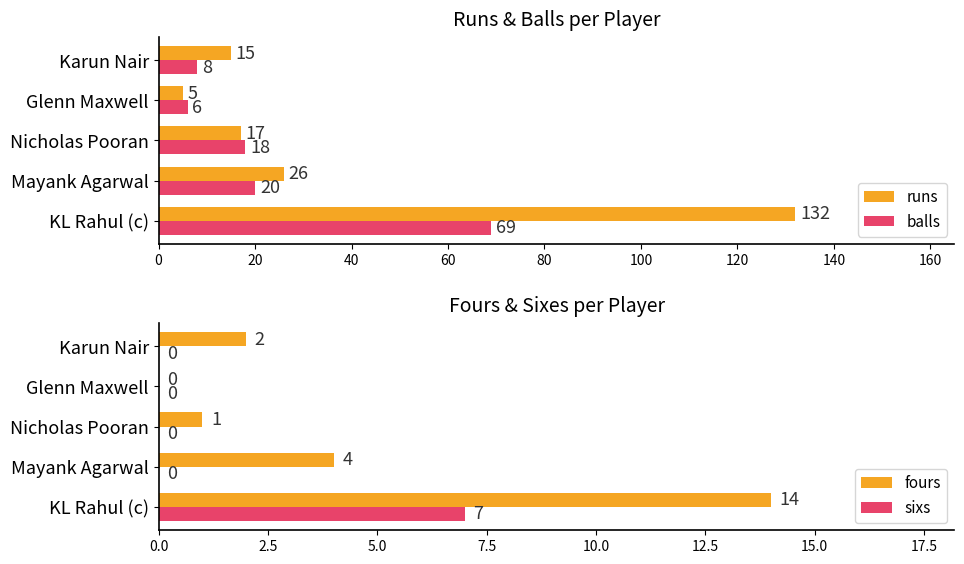

Which category has the highest value in the balls series?

KL Rahul (c)